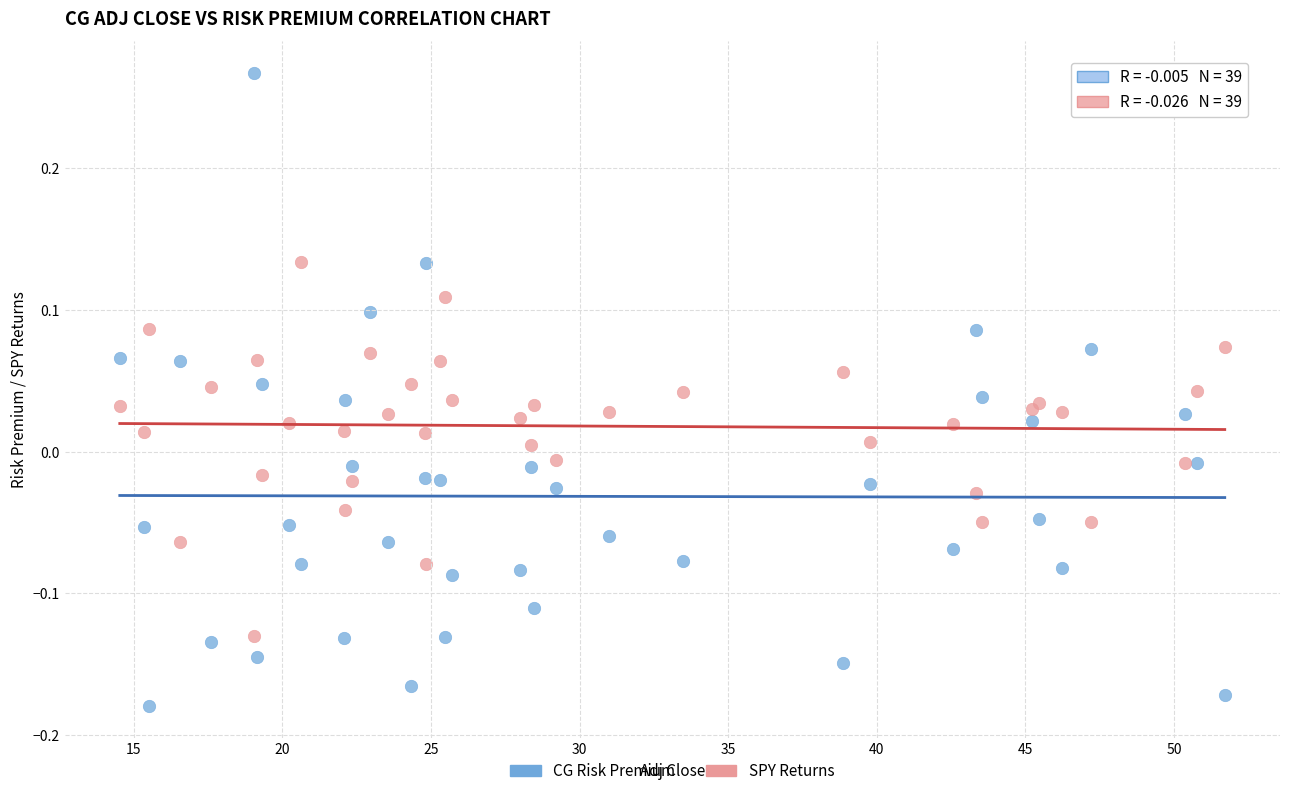

Which series contains the lowest Y value?

CG Risk Premium